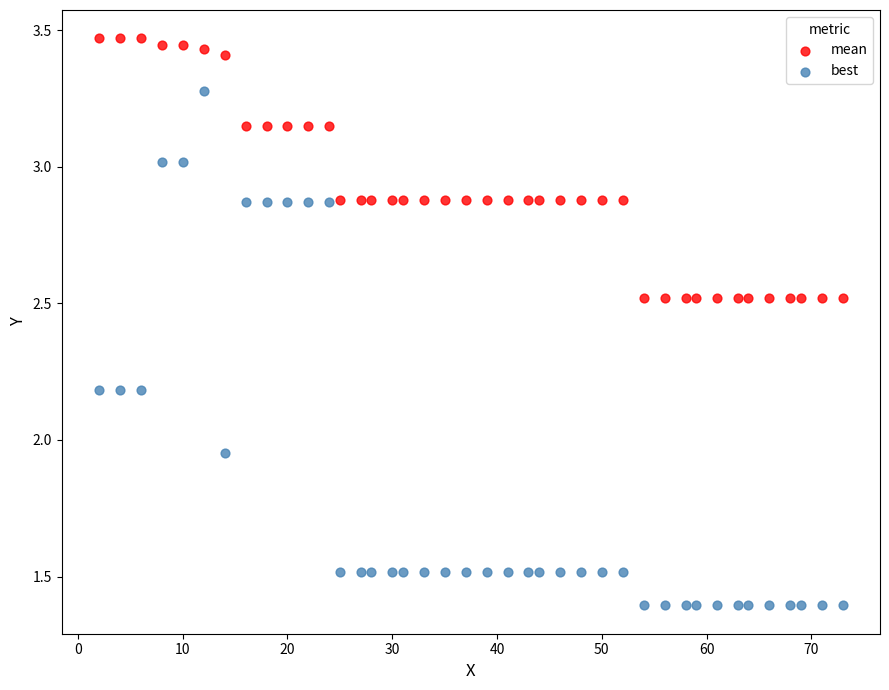

What are all the series names shown in the legend?

mean, best